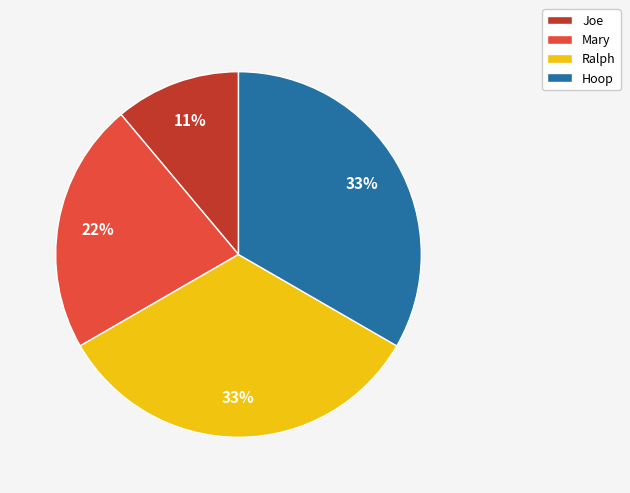

Which category has the smallest portion of the pie?

Joe